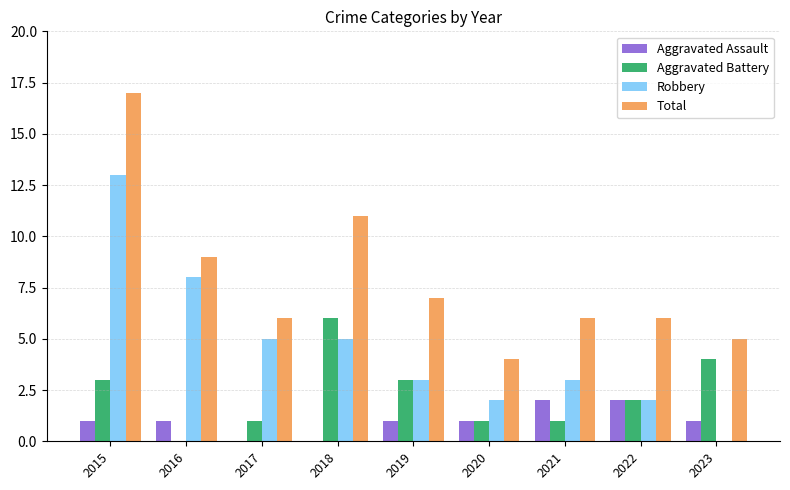

What is the sum of the Robbery values at 2022 and 2018?

7